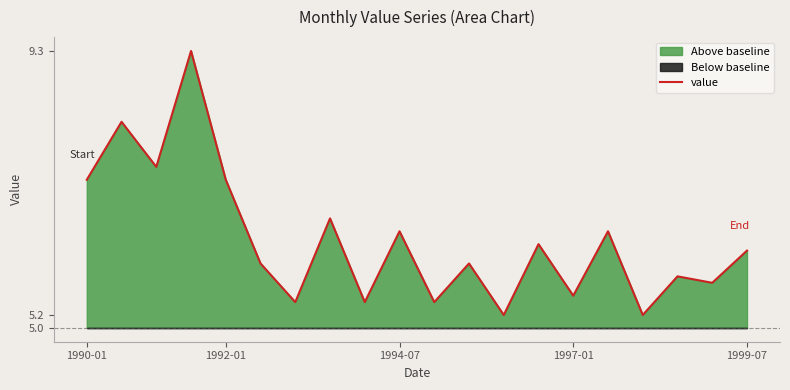

Is it true that value equals 7.3 at 1992-01?

True